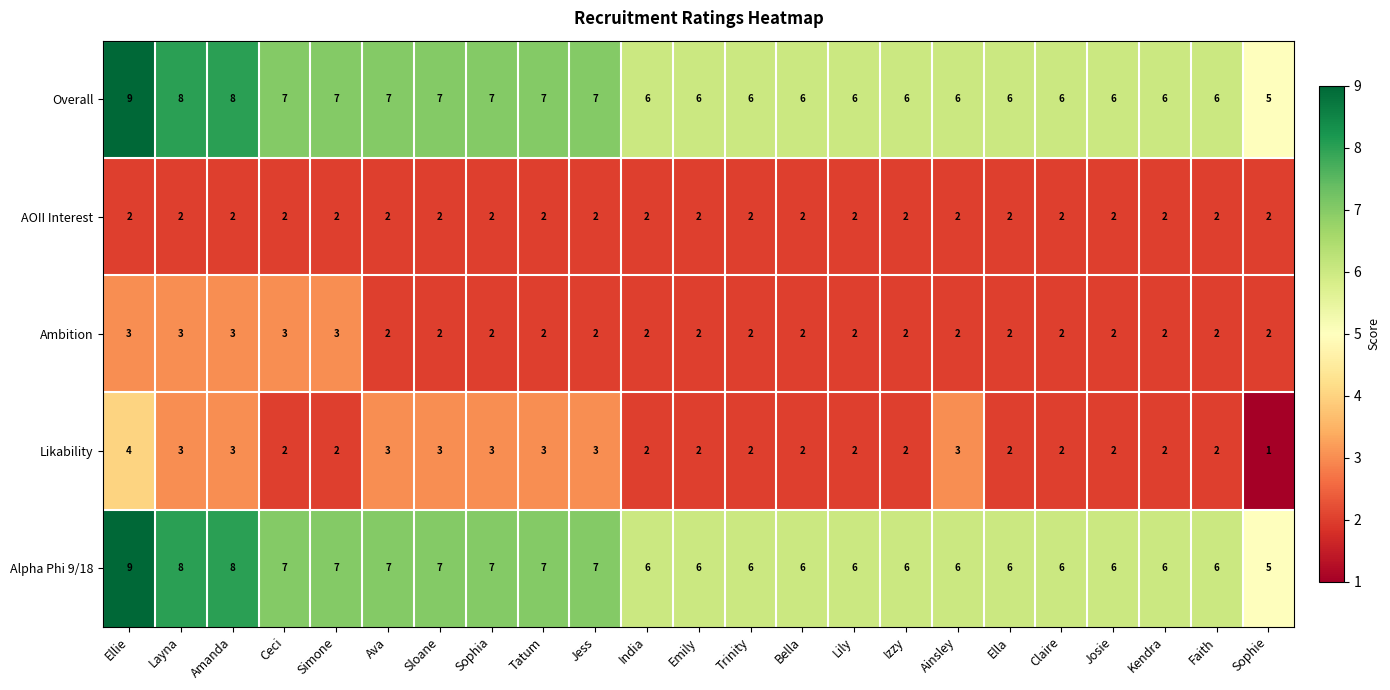

What is the difference between the highest and lowest values at Sophie?

4